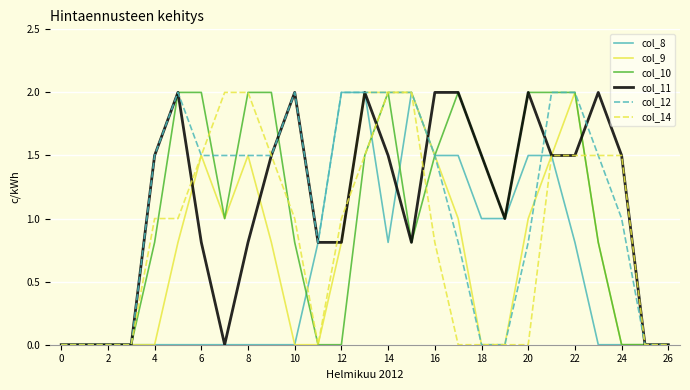

What is the spread (max minus min) of values at 4?

1.5